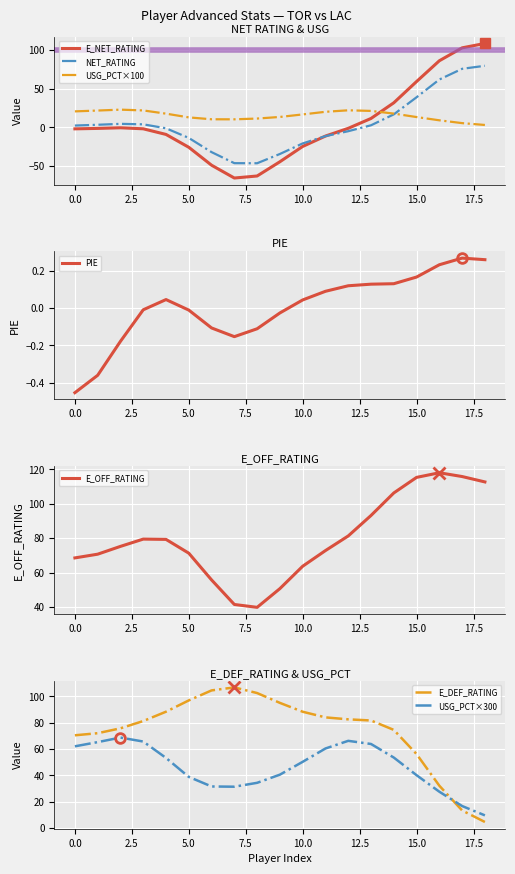

What is the label of the 7th point from the left?

Terrence Ross